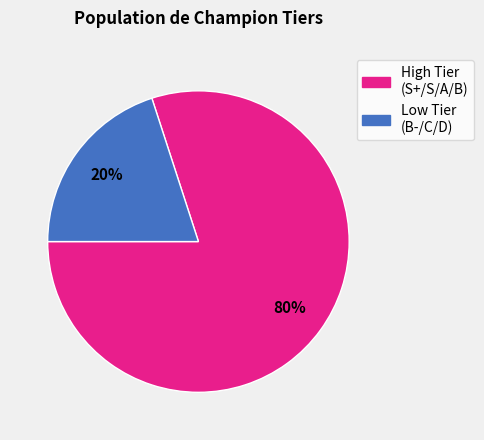

Is there any slice that represents more than half of the pie?

Yes